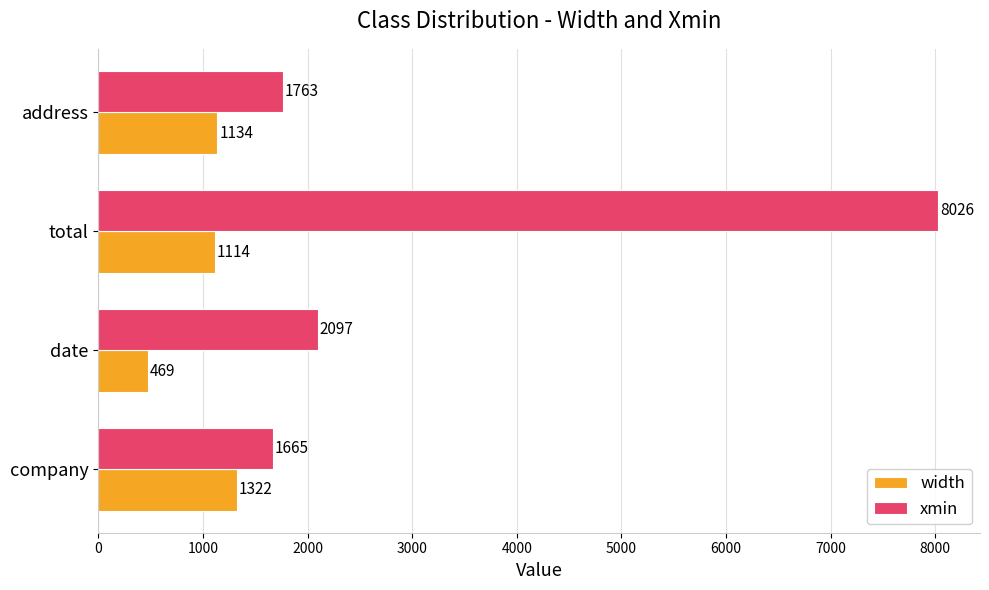

At how many categories does at least one series exceed 7964?

1